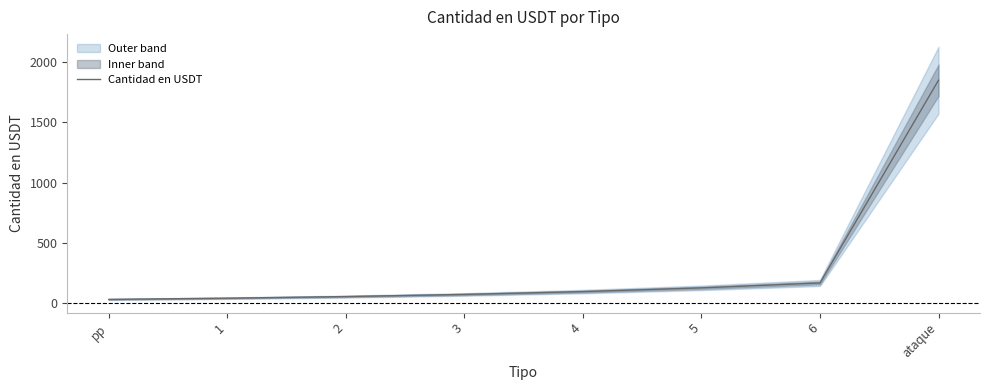

What position from the right is 1?

7